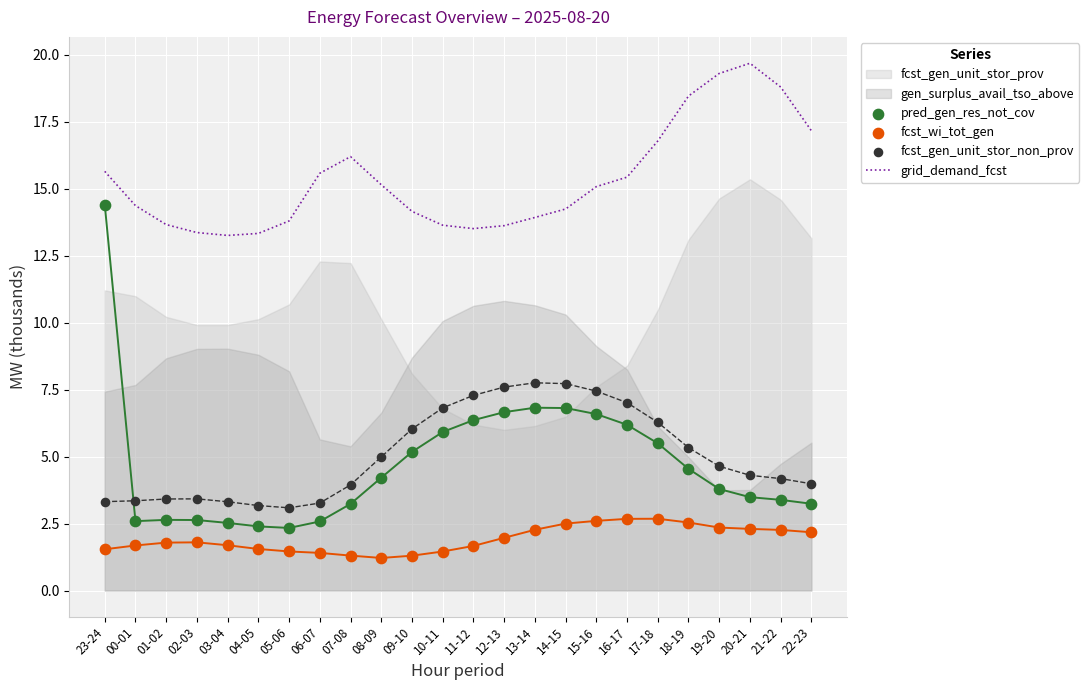

At how many categories does at least one series exceed 13?

24